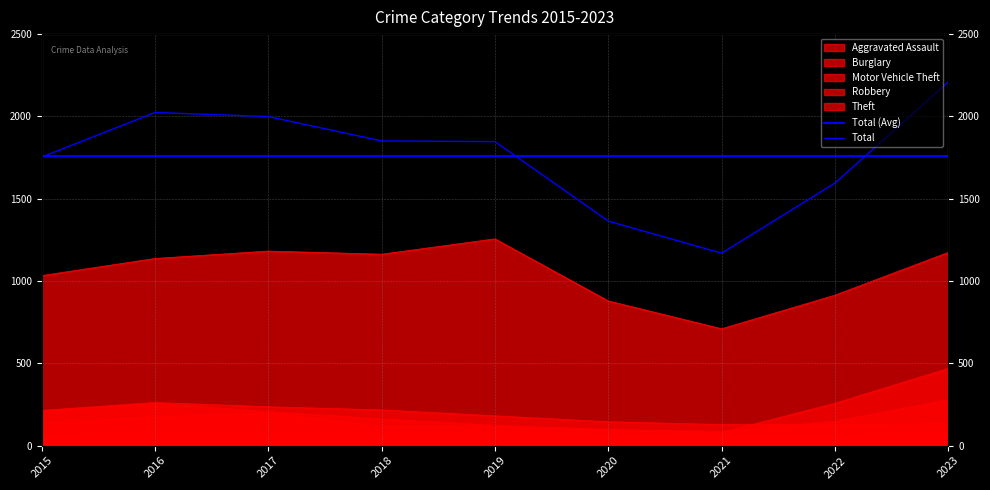

How many data points in Aggravated Assault are less than 71?

4